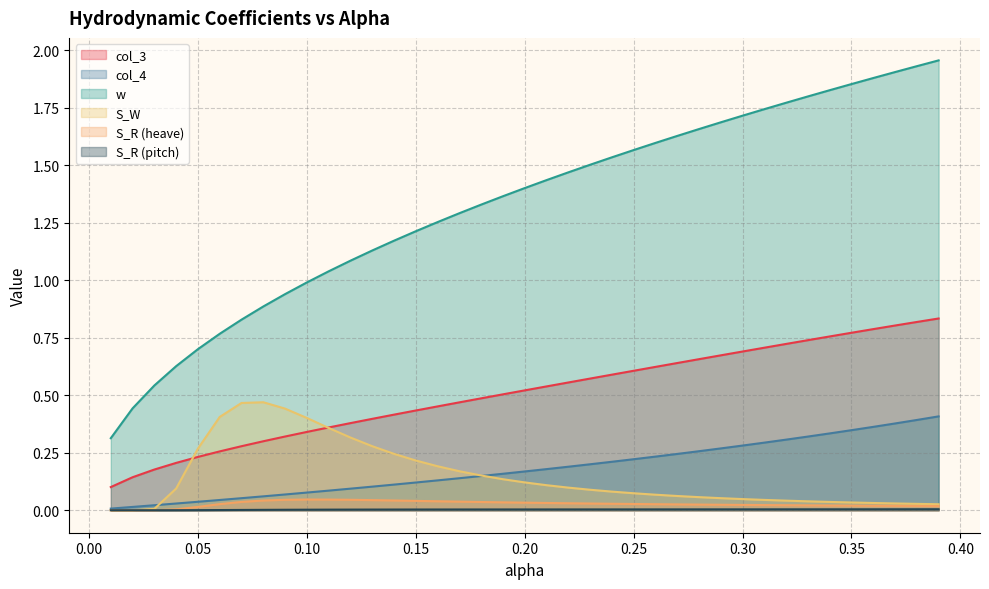

Which category has the highest value in the col_3 series?

0.39